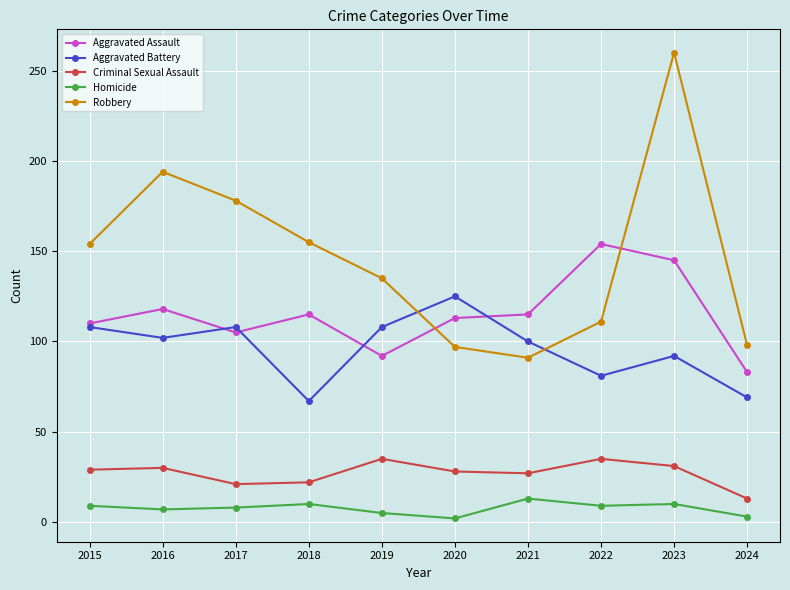

What is the difference between the Aggravated Battery values at 2024 and 2021?

31